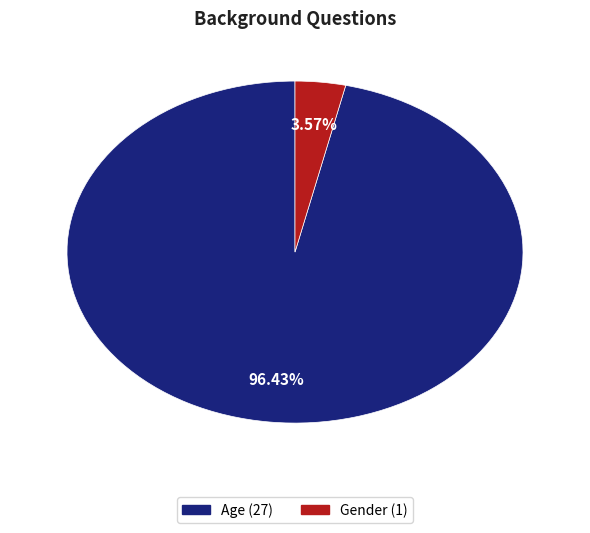

How many slices are in this pie chart?

2